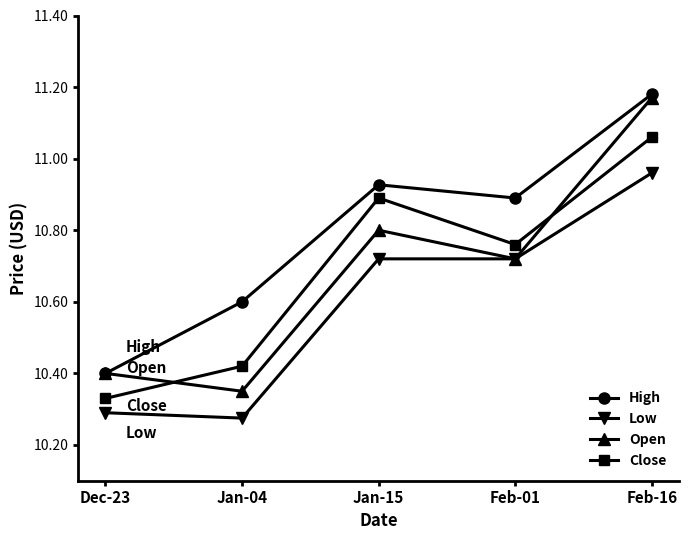

Where is the first local minimum for High?

Feb-01